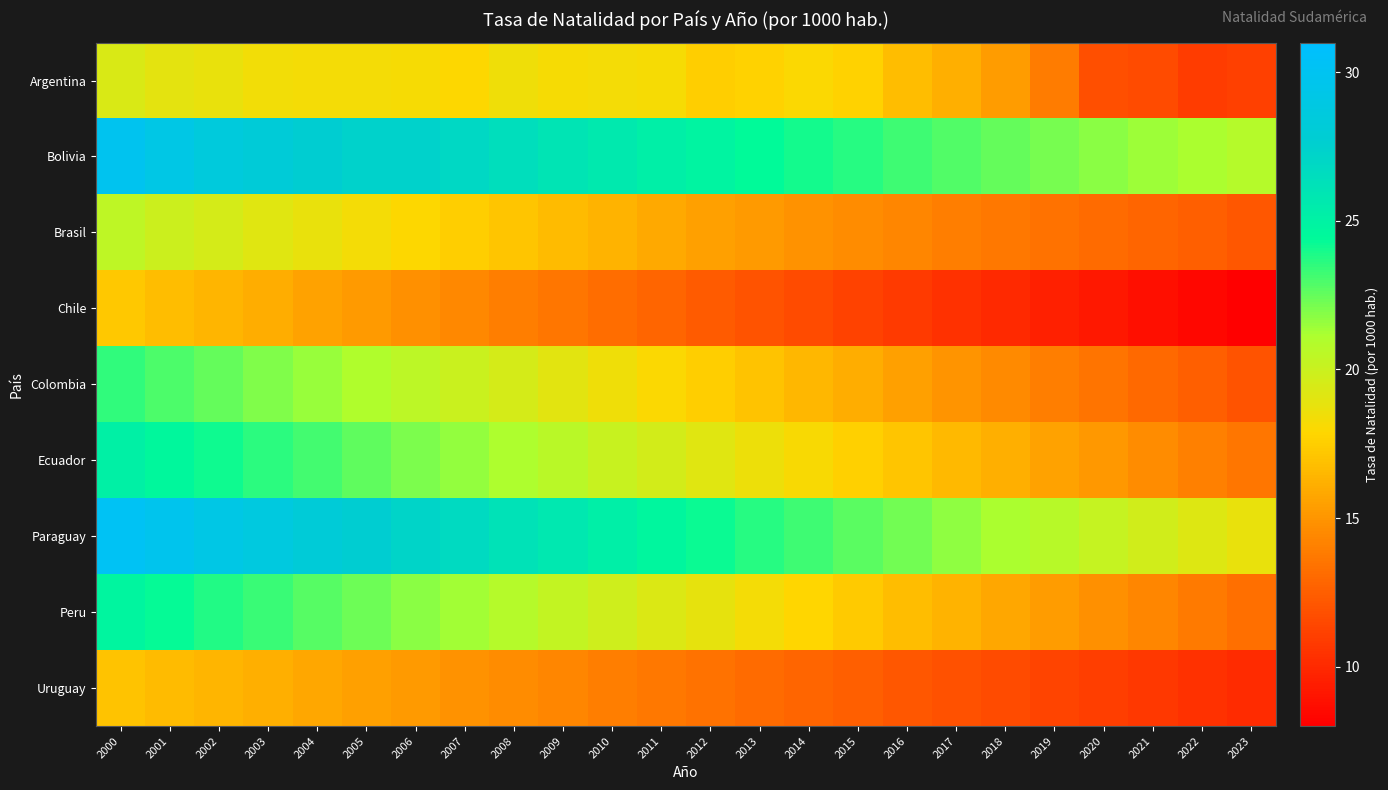

At how many categories does at least one series exceed 22?

20